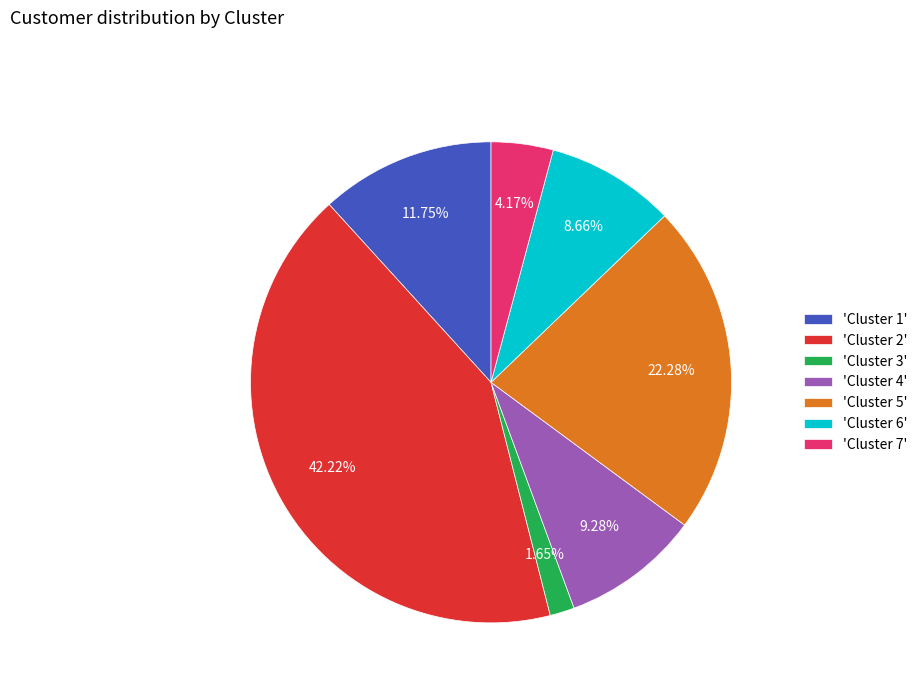

What is the largest slice in the pie chart?

'Cluster 2'